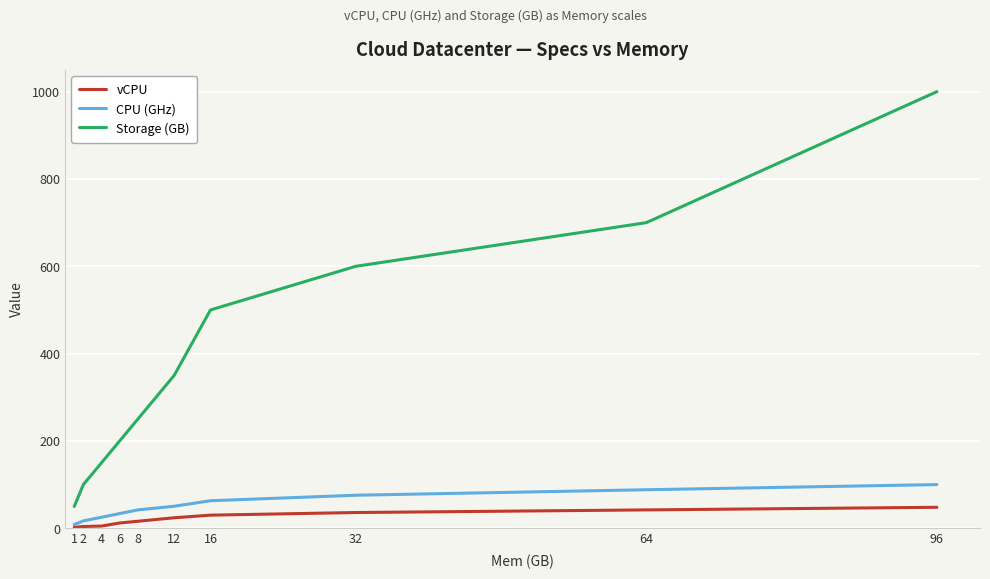

What is the greatest value displayed?

1000.0